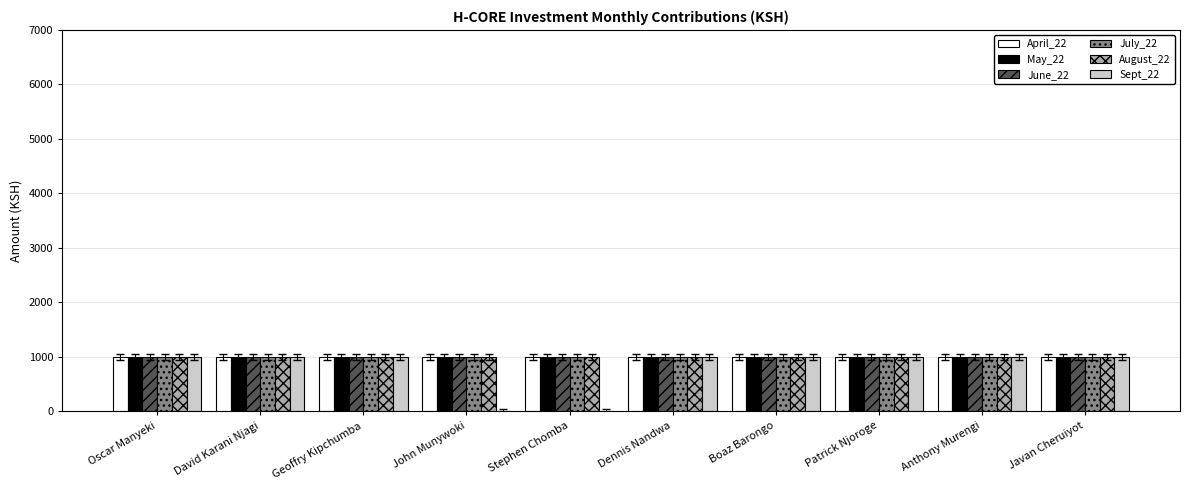

What is the maximum value shown in the chart?

1000